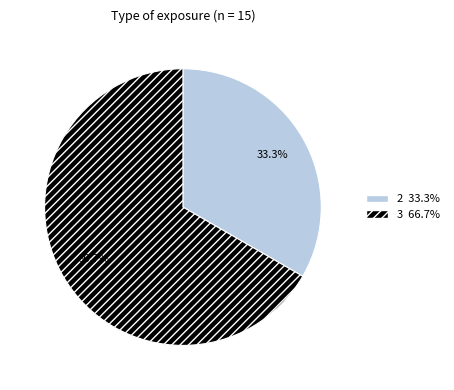

Count the number of slices in the pie.

2